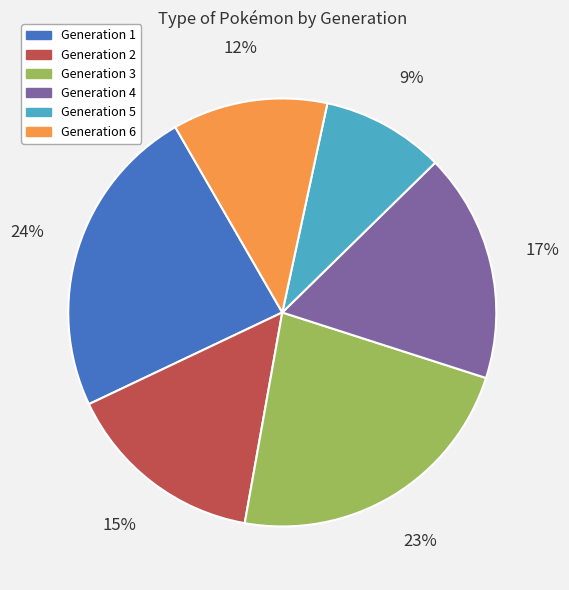

To the nearest percent, what is the combined percentage of Generation 4 and Generation 3?

40%